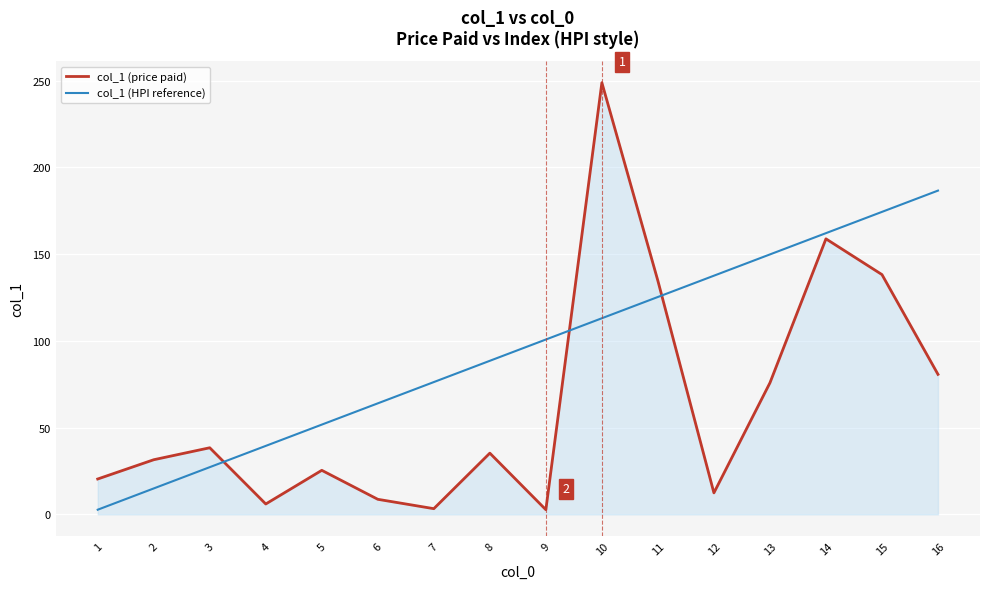

Which series has the widest spread of values?

col_1 (price paid)